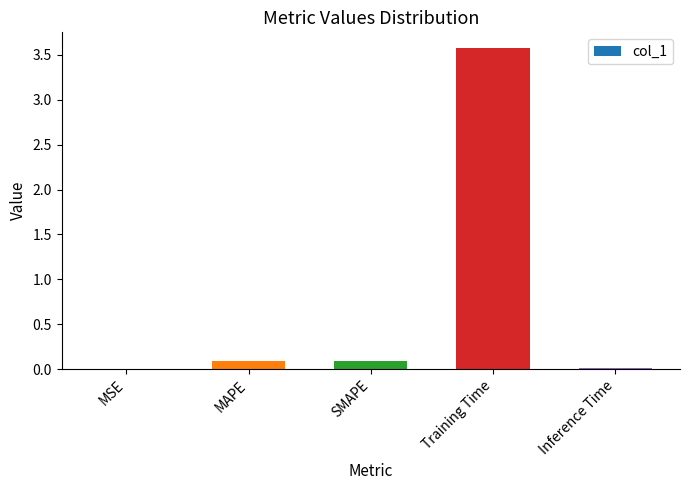

Which has a higher value, MAPE or Inference Time?

MAPE